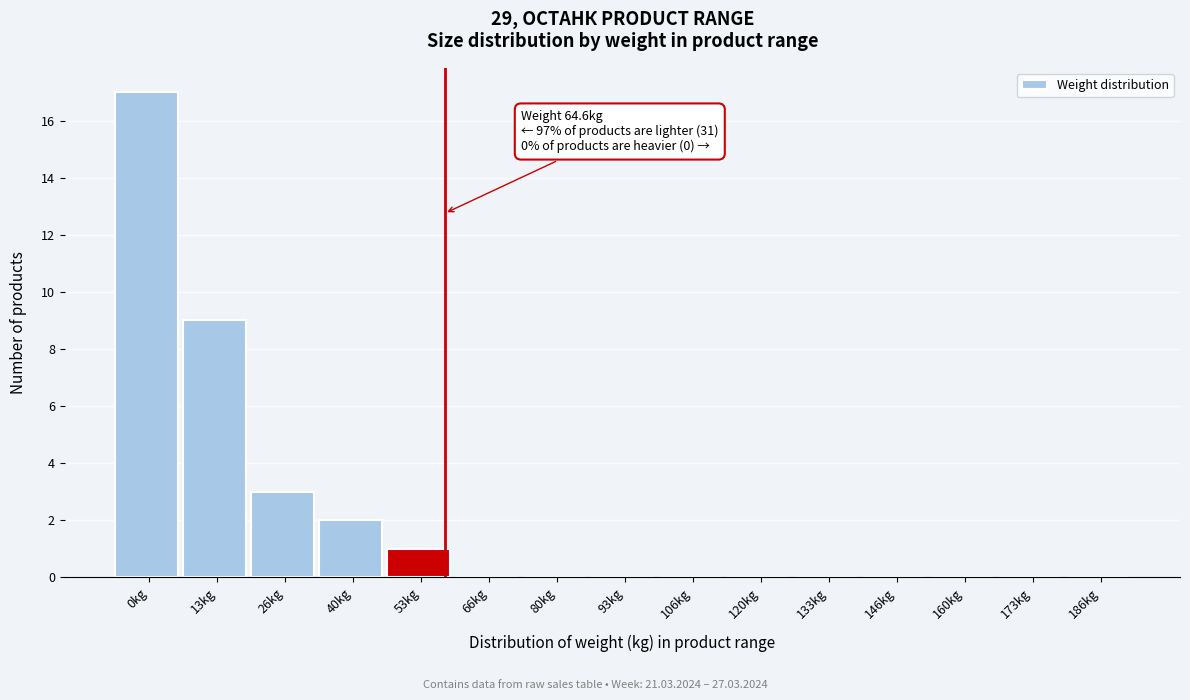

Reading left to right, list all the values displayed in this chart.

0kg=17	13kg=9	26kg=3	40kg=2	53kg=1	66kg=0	80kg=0	93kg=0	106kg=0	120kg=0	133kg=0	146kg=0	160kg=0	173kg=0	186kg=0